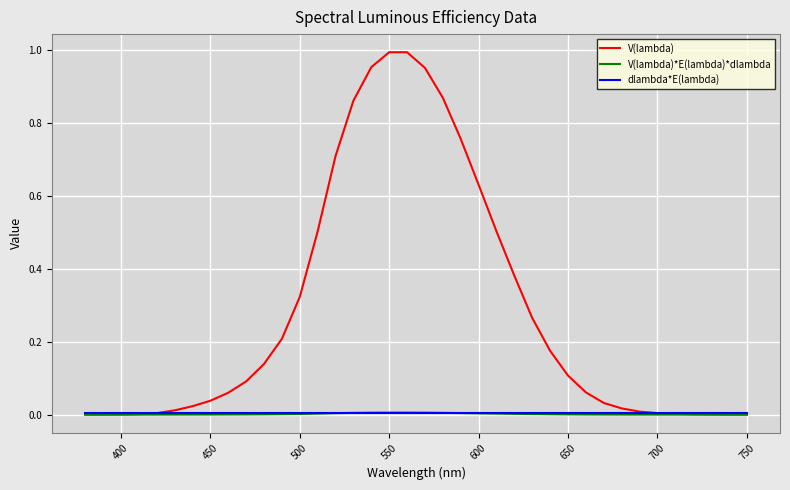

Which series has the largest total across all categories?

V(lambda)